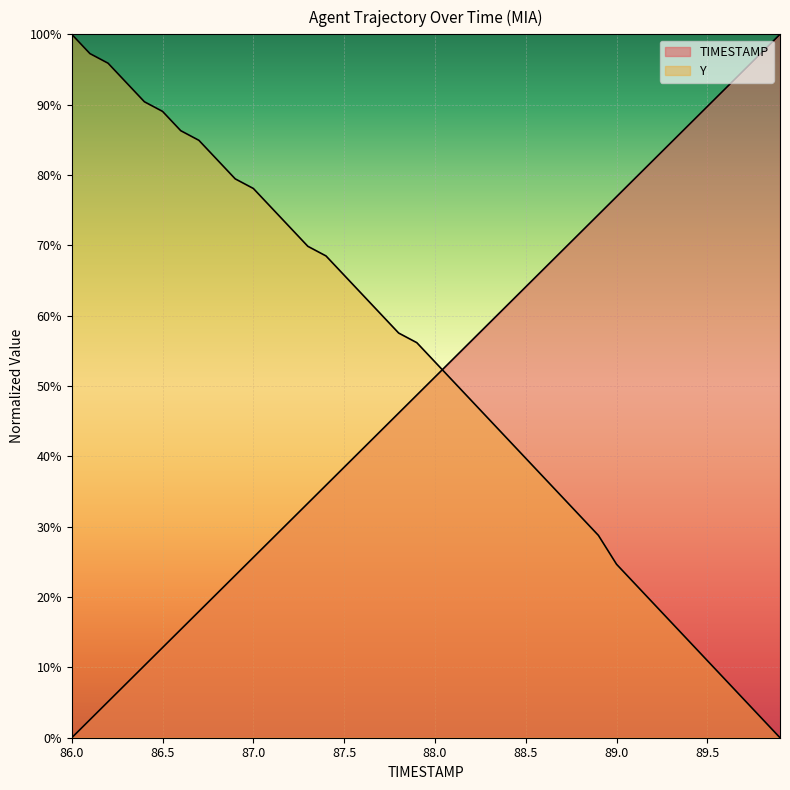

True or false: Y and TIMESTAMP intersect in this chart.

True